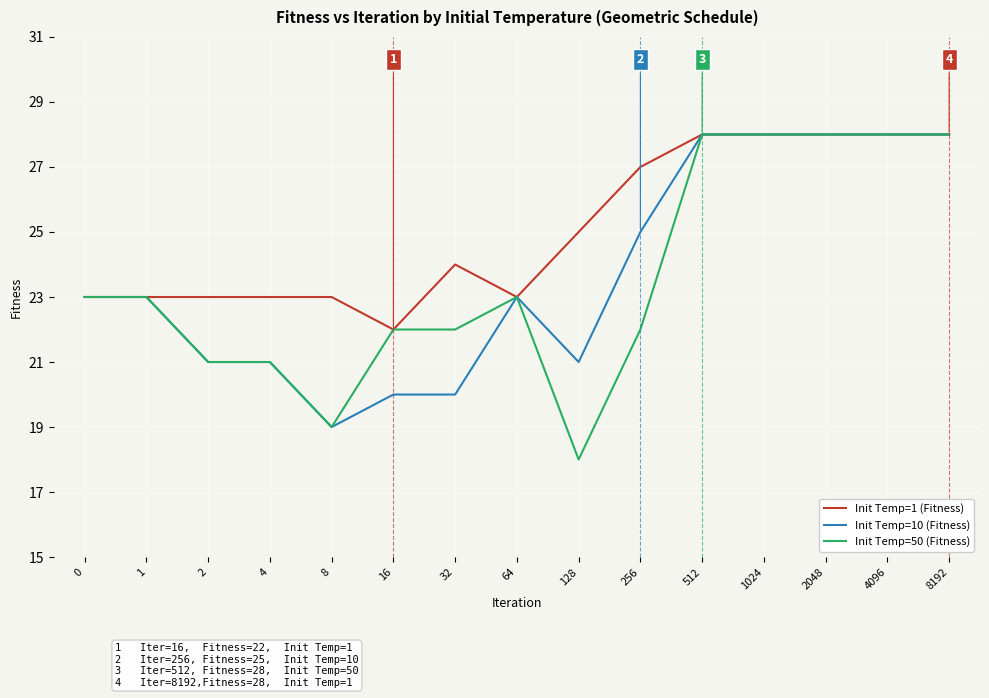

Reading right to left, what are all the values shown in this chart?

Init Temp=1 (Fitness): 8192=28	4096=28	2048=28	1024=28	512=28	256=27	128=25	64=23	32=24	16=22	8=23	4=23	2=23	1=23	0=23
Init Temp=10 (Fitness): 8192=28	4096=28	2048=28	1024=28	512=28	256=25	128=21	64=23	32=20	16=20	8=19	4=21	2=21	1=23	0=23
Init Temp=50 (Fitness): 8192=28	4096=28	2048=28	1024=28	512=28	256=22	128=18	64=23	32=22	16=22	8=19	4=21	2=21	1=23	0=23